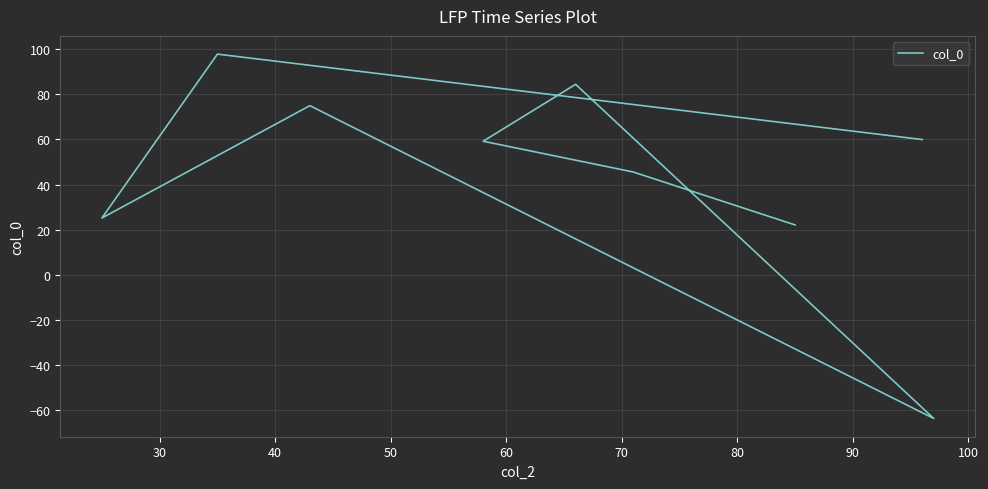

Reading left to right, transcribe all the data shown in this chart.

59.9	97.8	25.2	74.9	-63.6	84.4	59.2	45.5	22.1